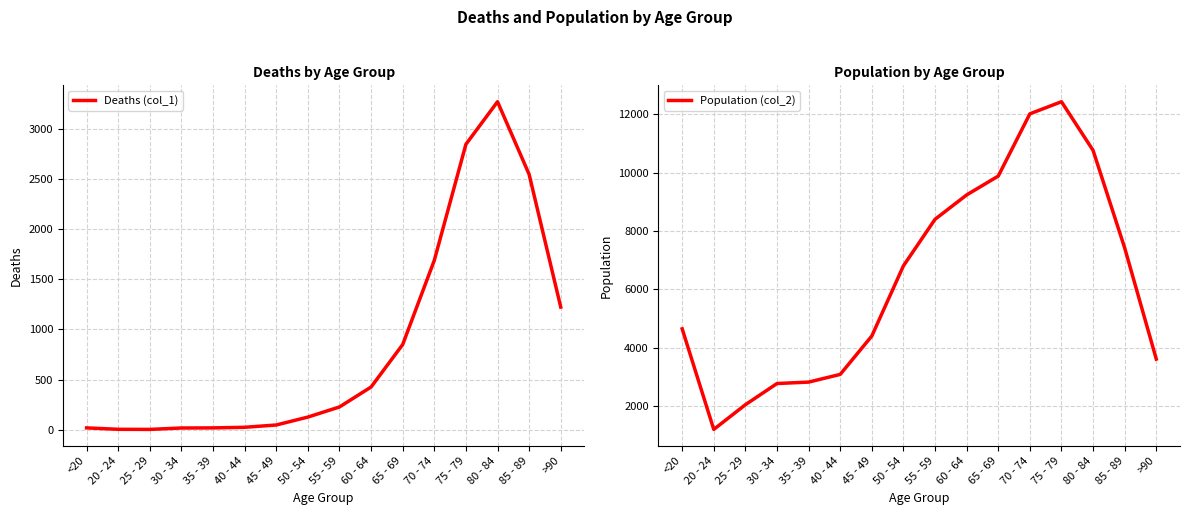

Reading left to right, list all the values displayed in this chart.

Deaths (col_1): <20=18	20 - 24=4	25 - 29=3	30 - 34=17	35 - 39=18	40 - 44=24	45 - 49=47	50 - 54=126	55 - 59=227	60 - 64=426	65 - 69=850	70 - 74=1690	75 - 79=2848	80 - 84=3273	85 - 89=2548	>90=1224
Population (col_2): <20=4641	20 - 24=1191	25 - 29=2038	30 - 34=2765	35 - 39=2814	40 - 44=3078	45 - 49=4396	50 - 54=6803	55 - 59=8400	60 - 64=9236	65 - 69=9883	70 - 74=12018	75 - 79=12434	80 - 84=10764	85 - 89=7417	>90=3604